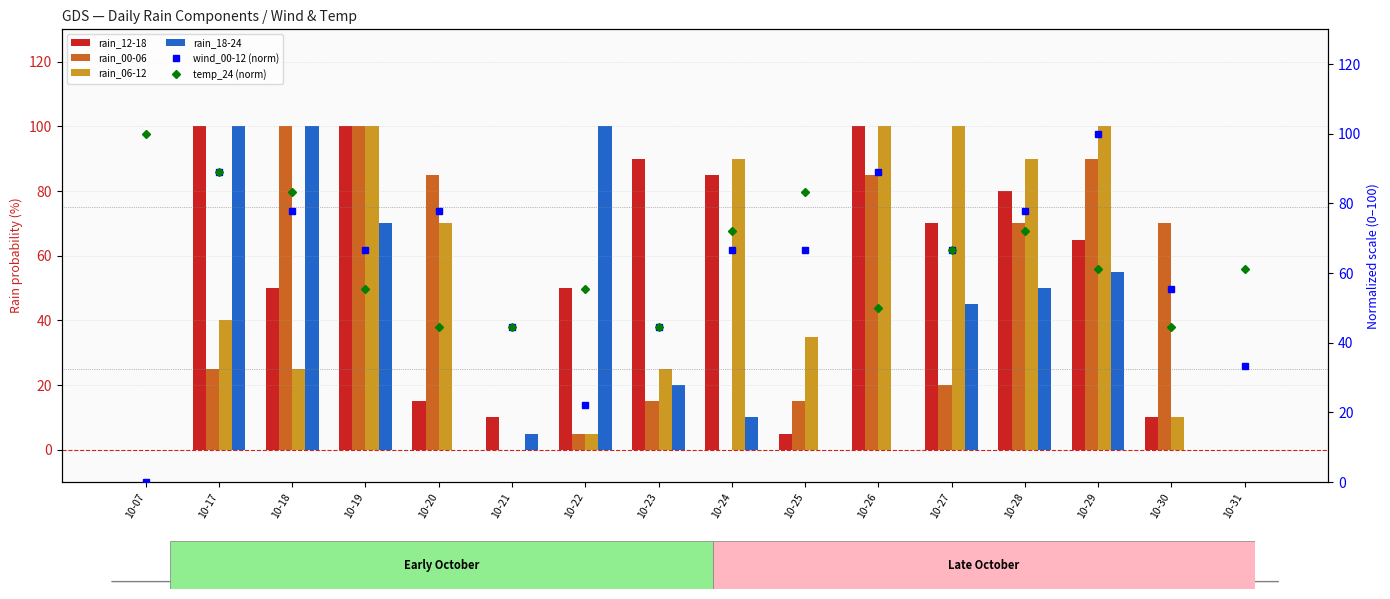

Rank the series at 10-22 from highest to lowest value.

rain_18-24, temp_24 (norm), rain_12-18, wind_00-12 (norm), rain_00-06, rain_06-12